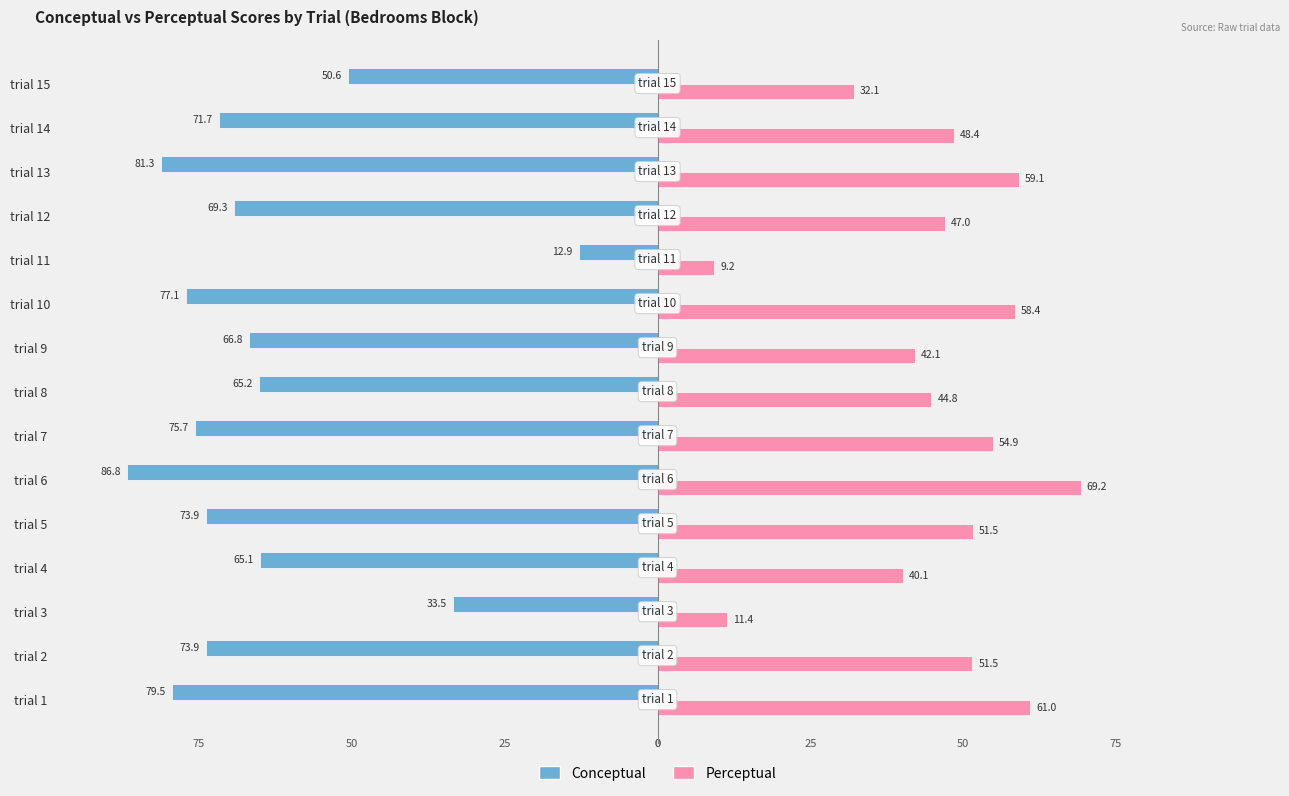

What is the minimum value shown in the chart?

-86.8